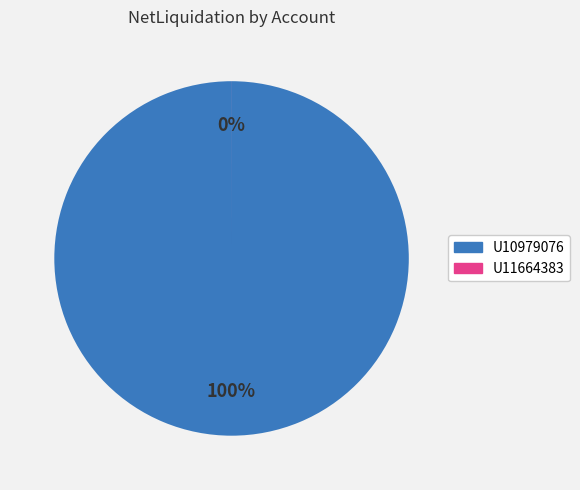

Which category has the smallest portion of the pie?

U11664383